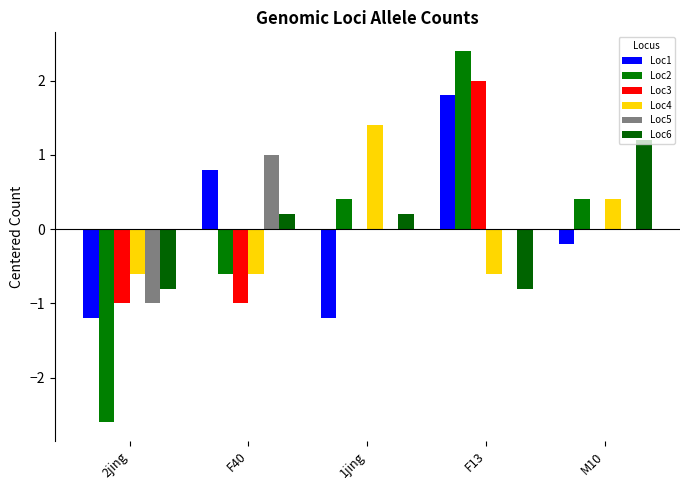

Reading left to right, what are all the values shown in this chart?

Loc1: 2jing=-1.2	F40=0.8	1jing=-1.2	F13=1.8	M10=-0.2
Loc2: 2jing=-2.6	F40=-0.6	1jing=0.4	F13=2.4	M10=0.4
Loc3: 2jing=-1.0	F40=-1.0	1jing=0.0	F13=2.0	M10=0.0
Loc4: 2jing=-0.6	F40=-0.6	1jing=1.4	F13=-0.6	M10=0.4
Loc5: 2jing=-1.0	F40=1.0	1jing=0.0	F13=0.0	M10=0.0
Loc6: 2jing=-0.8	F40=0.2	1jing=0.2	F13=-0.8	M10=1.2